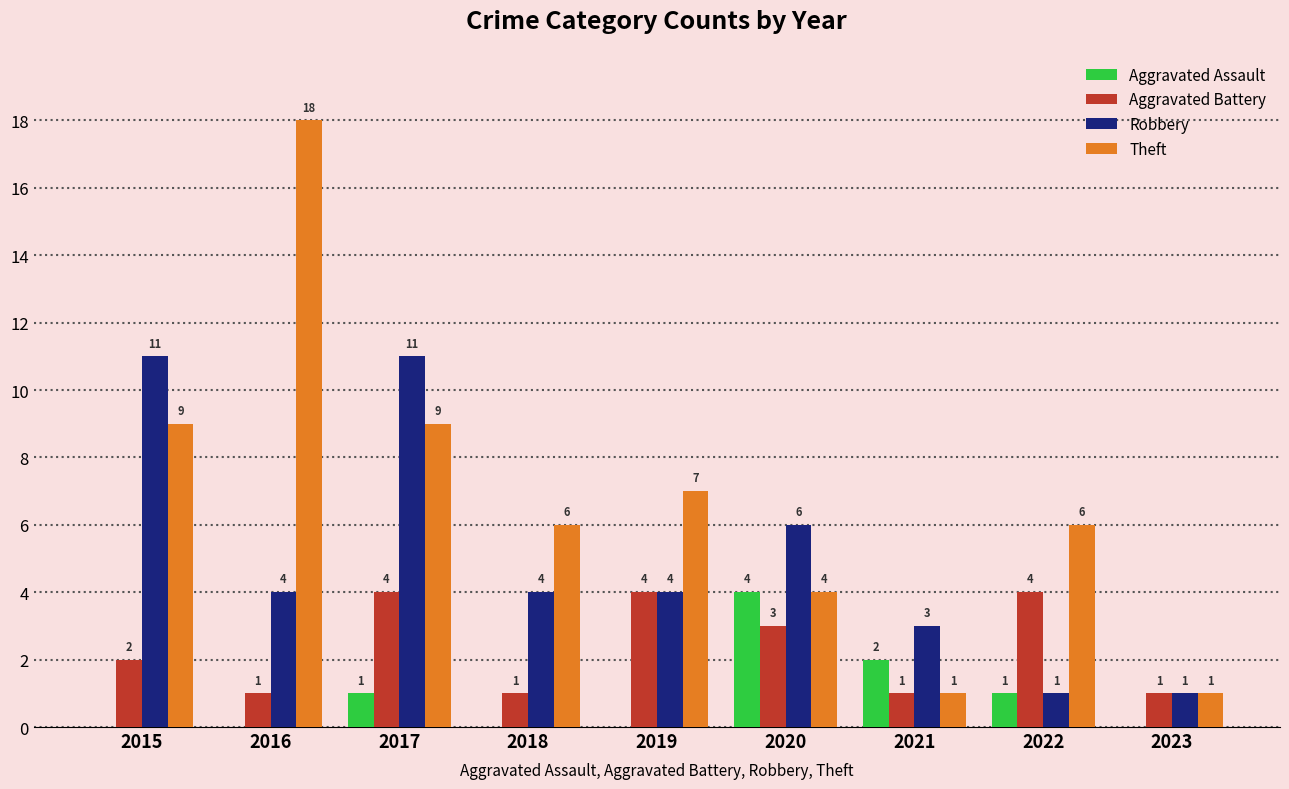

What is the average value of the Aggravated Battery series?

2